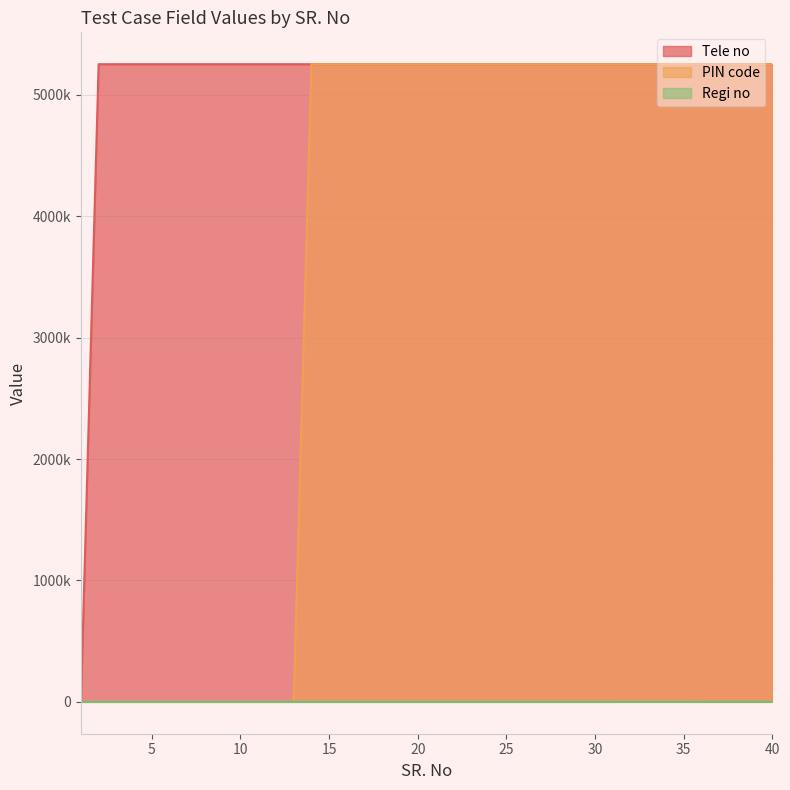

Where is Regi no nearest to the value 262?

33